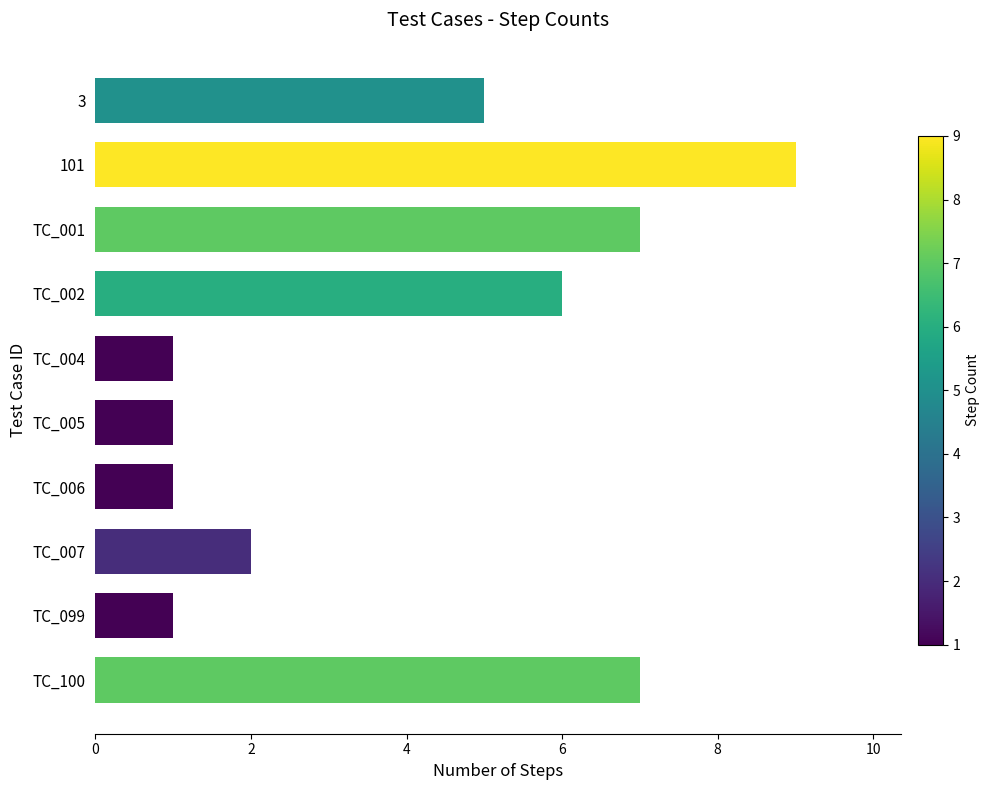

What is the maximum value shown in the chart?

9